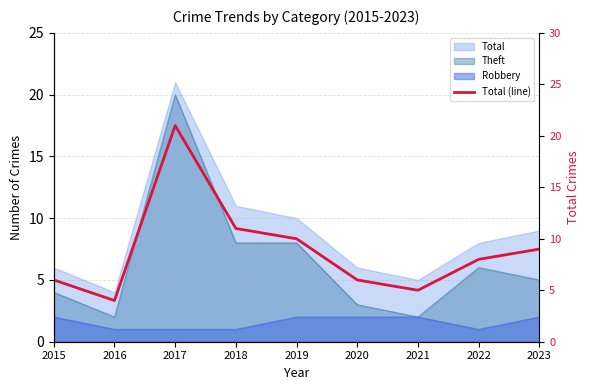

At which label does the data first exceed 8?

2017